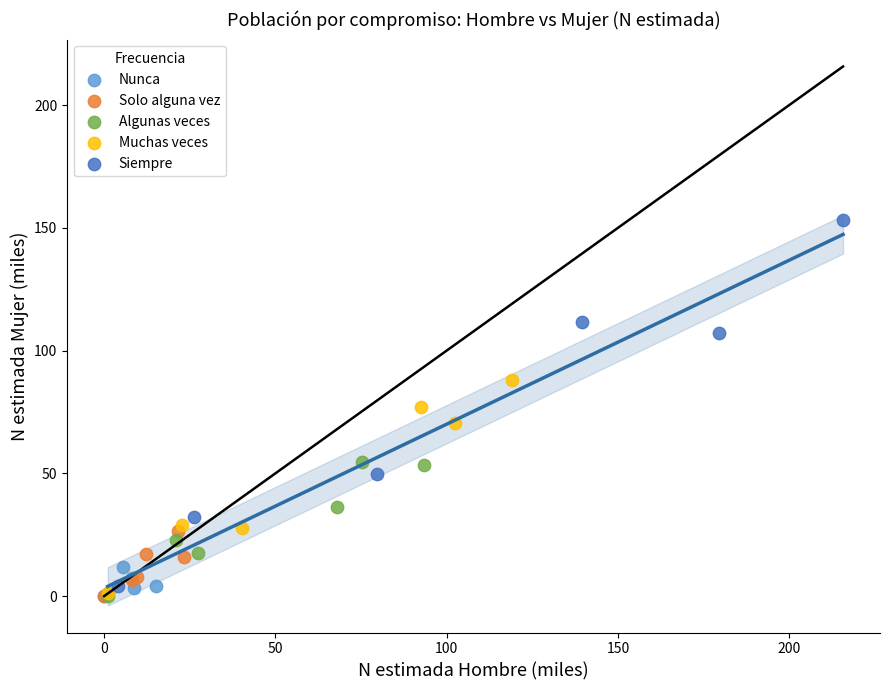

Which series reaches the maximum Y coordinate?

Siempre